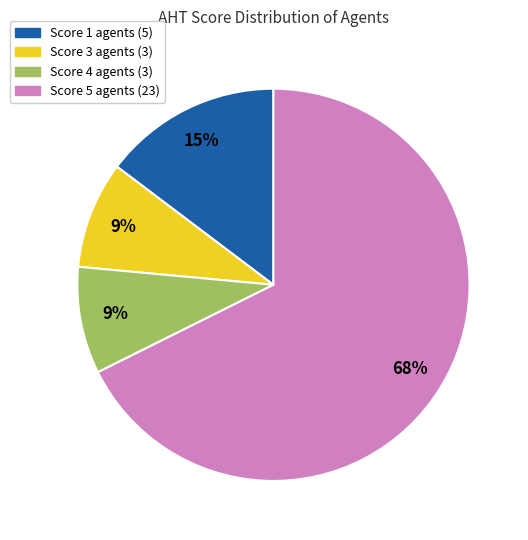

Is there a majority slice in this chart?

Yes